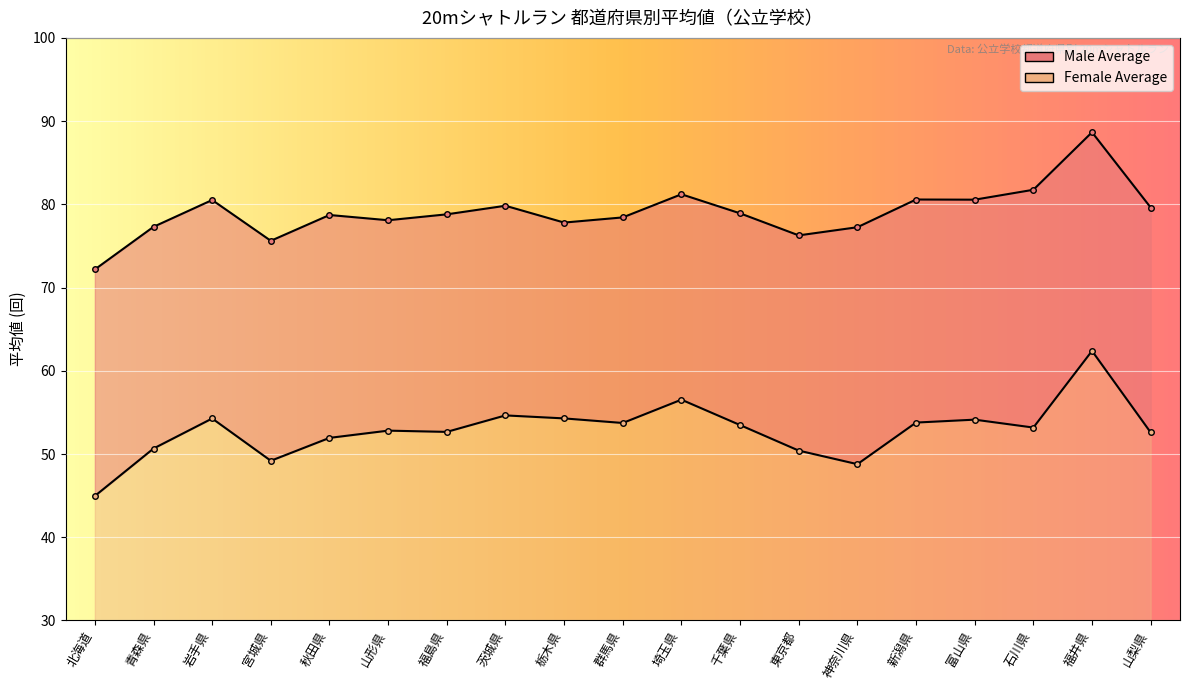

Which series has the widest spread of values?

Female Average